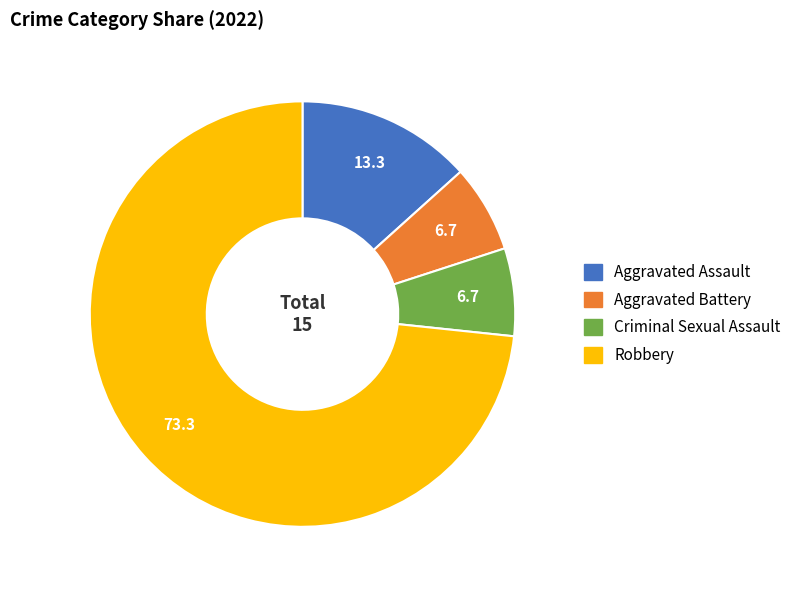

What is the majority slice?

Robbery